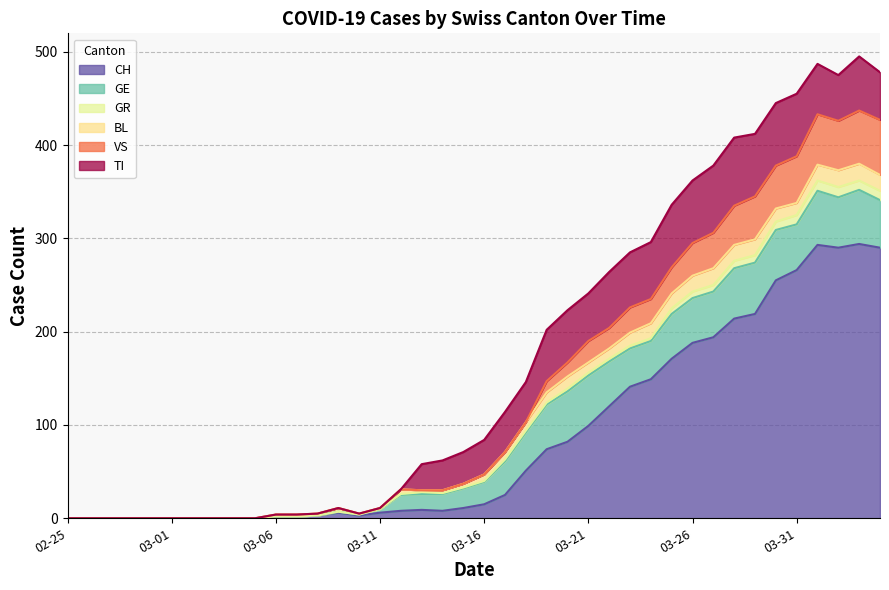

How many values in CH are above zero?

30